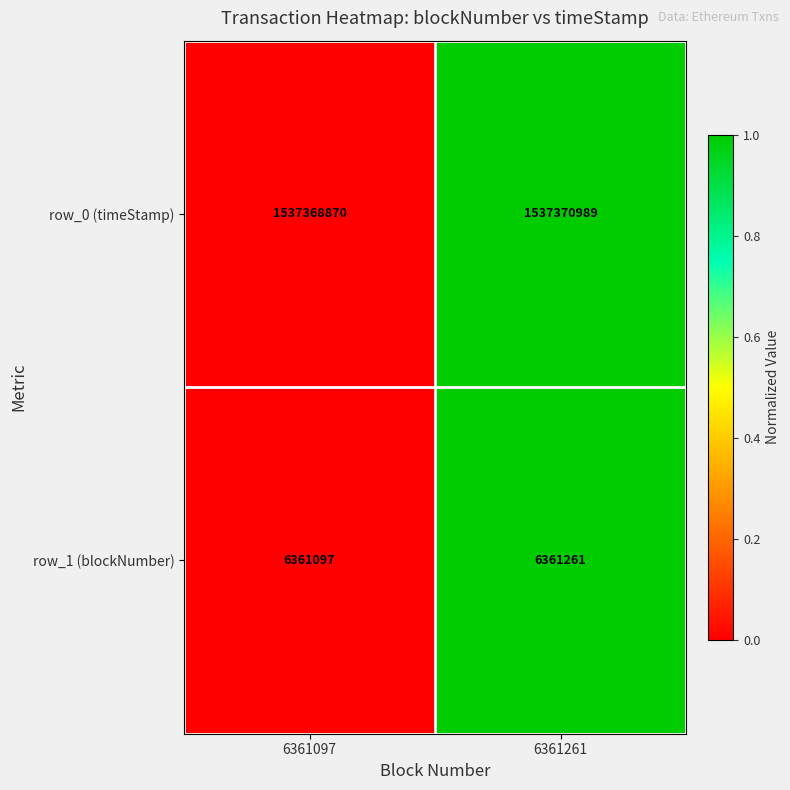

What is the total value across all series at 6361261?

1543732250